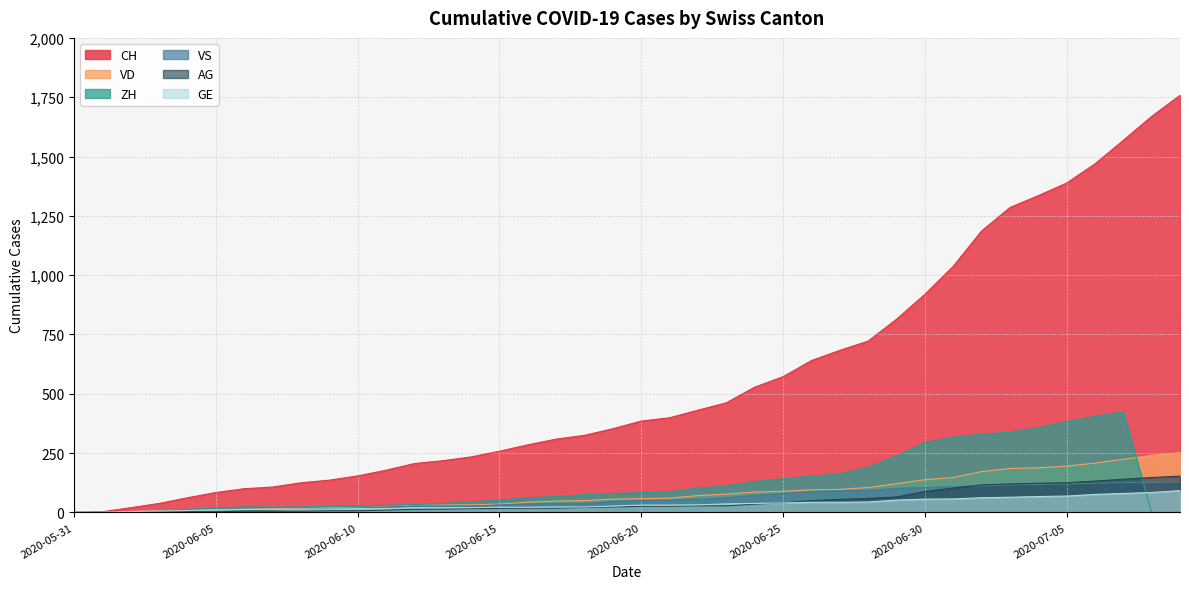

Where does the CH series first go above 385?

2020-06-21